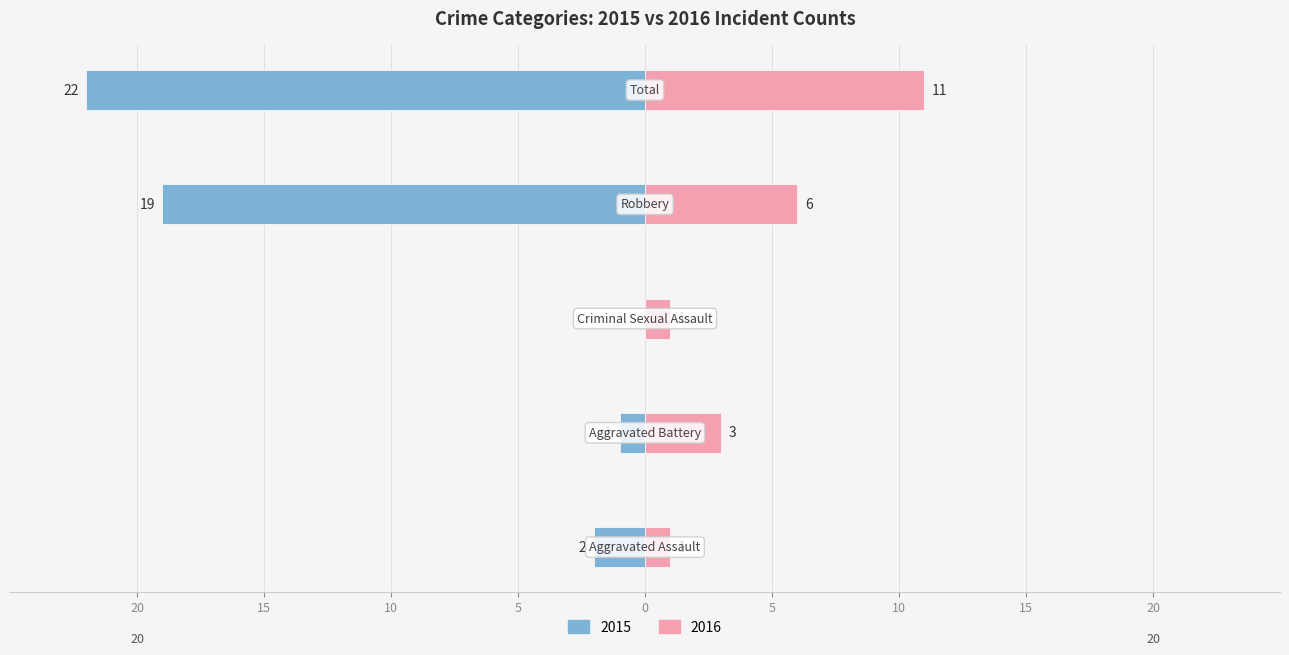

At which label does Right (2019-2022 avg) reach its peak?

Total